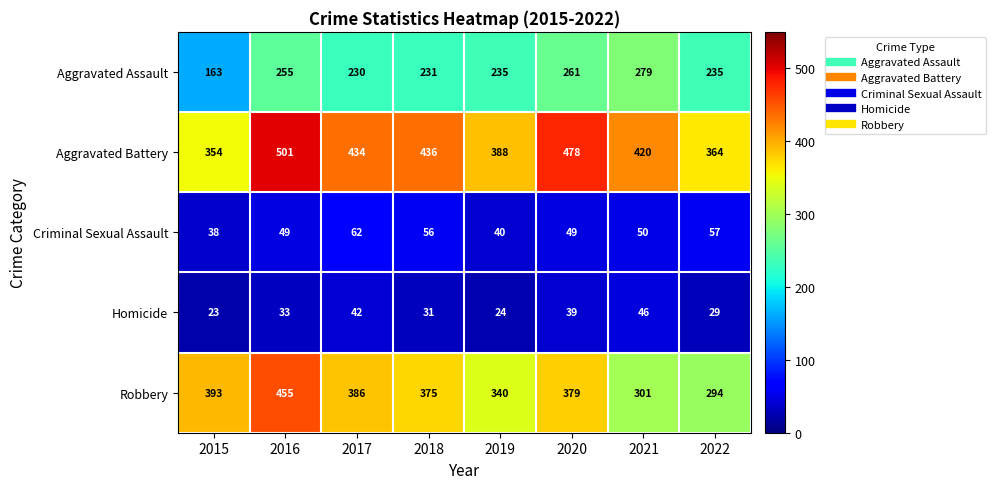

Between 2016 and 2018, which series saw the biggest shift?

Robbery